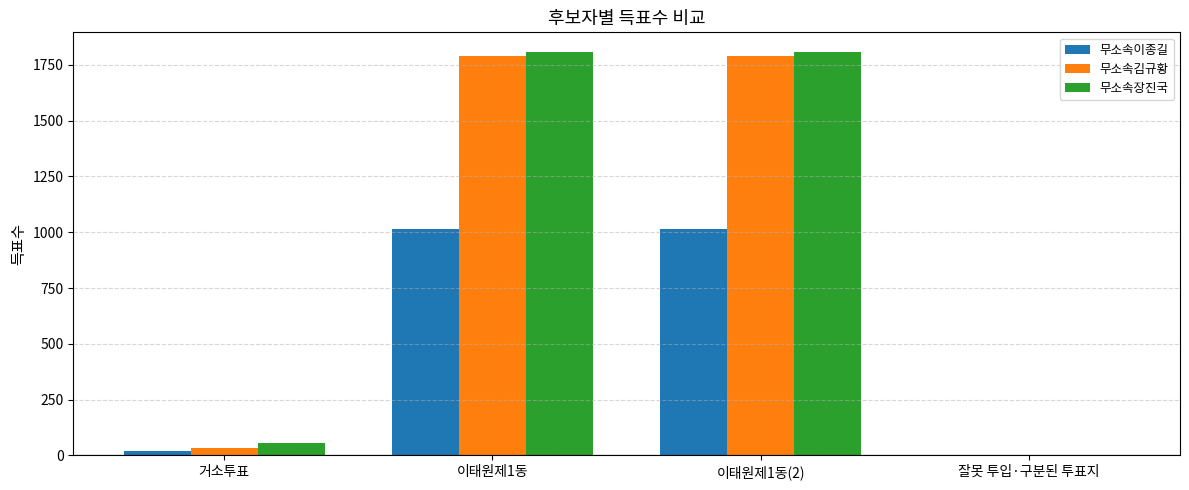

Between 거소투표 and 잘못 투입·구분된 투표지, which series saw the biggest shift?

무소속장진국